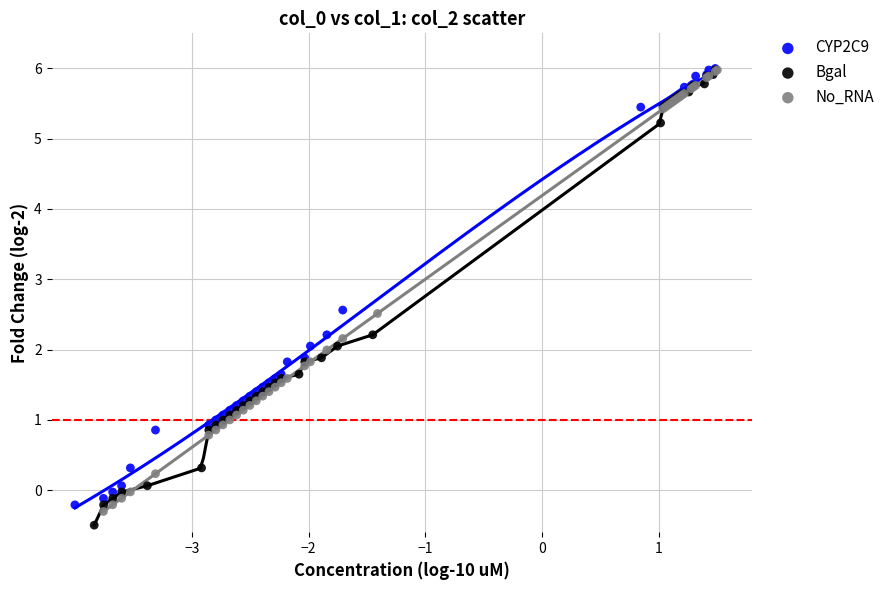

Which series contains the lowest Y value?

Bgal